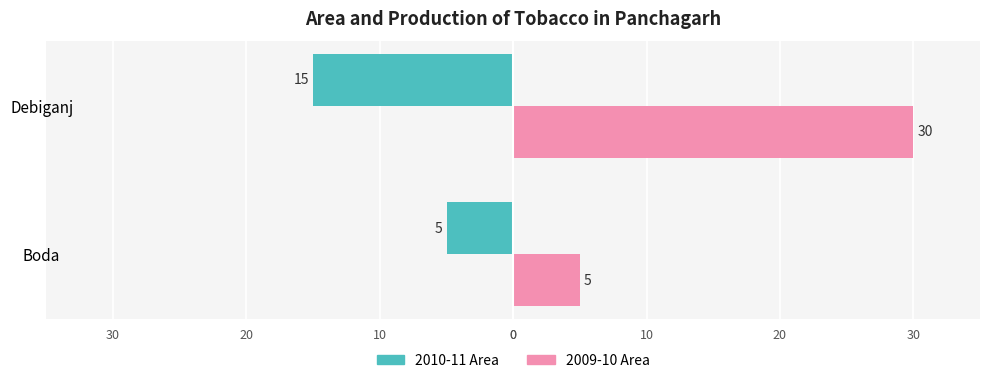

Reading left to right, what are all the values shown in this chart?

2010-11 Area: -5	-15
2009-10 Area: 5	30